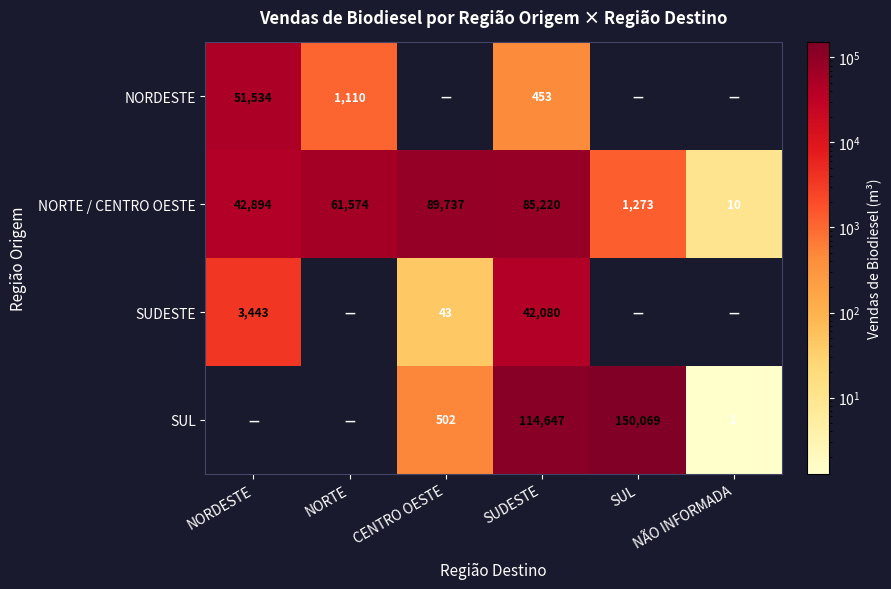

Where is NORTE / CENTRO OESTE nearest to the value 44873?

NORDESTE